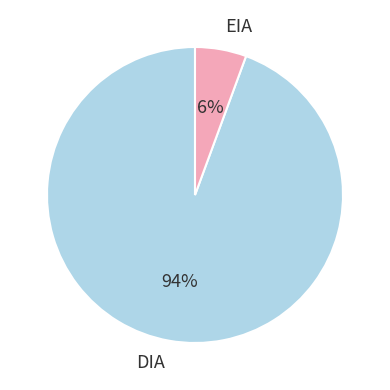

Rank the categories by value from lowest to highest.

EIA, DIA